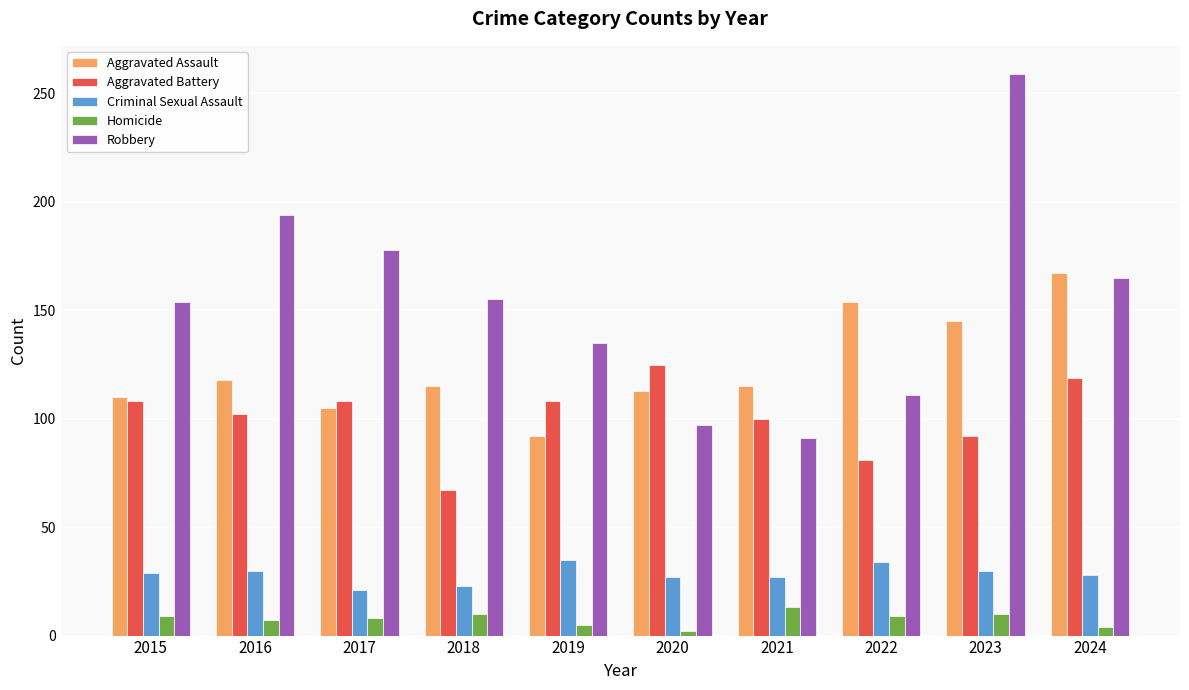

Is it true that Aggravated Assault equals 118 at 2016?

True